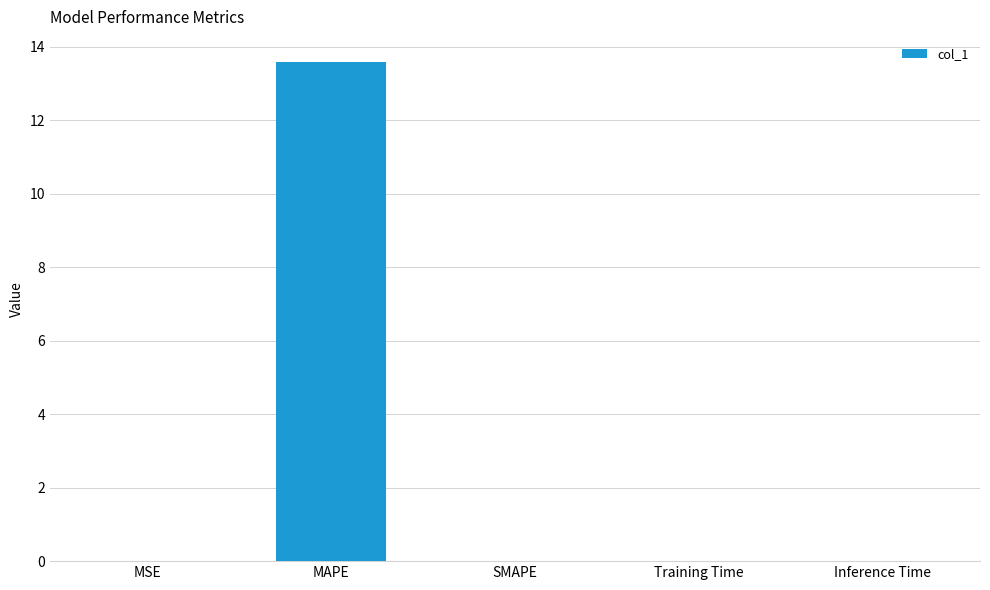

The value at Training Time is 0.0. True or false?

True